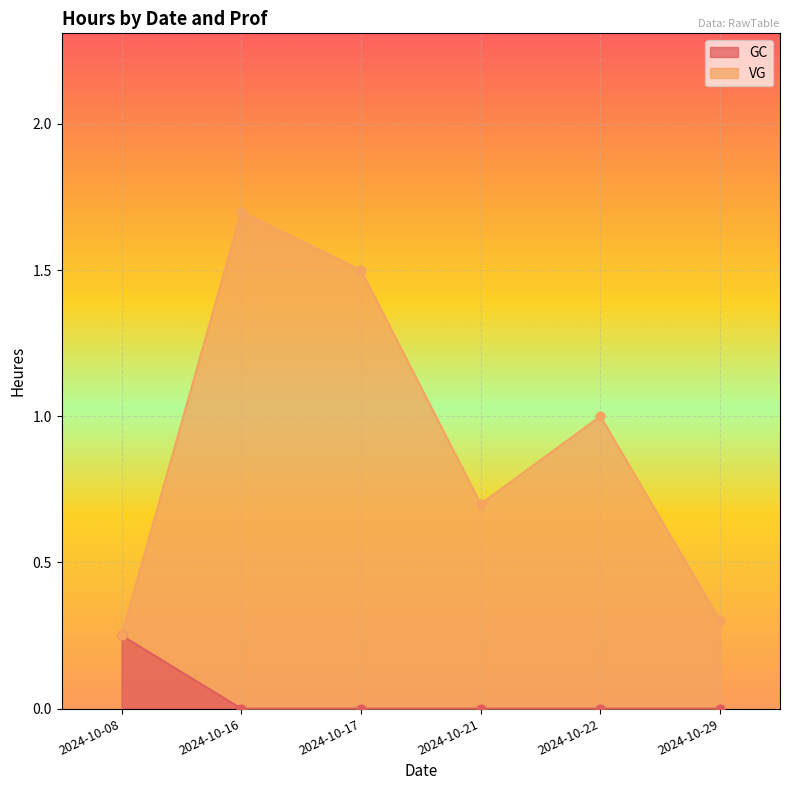

At which category is the sum across all series the highest?

2024-10-16